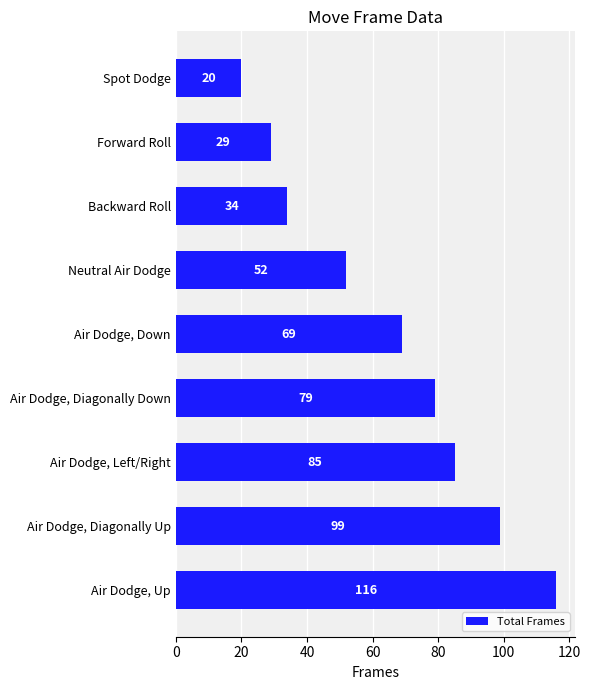

Reading top to bottom, list all the values displayed in this chart.

20	29	34	52	69	79	85	99	116